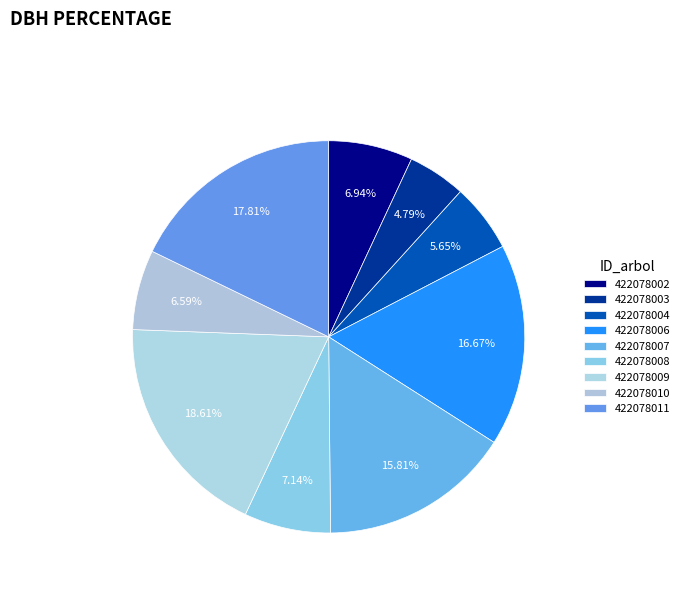

How many slices are in this pie chart?

9